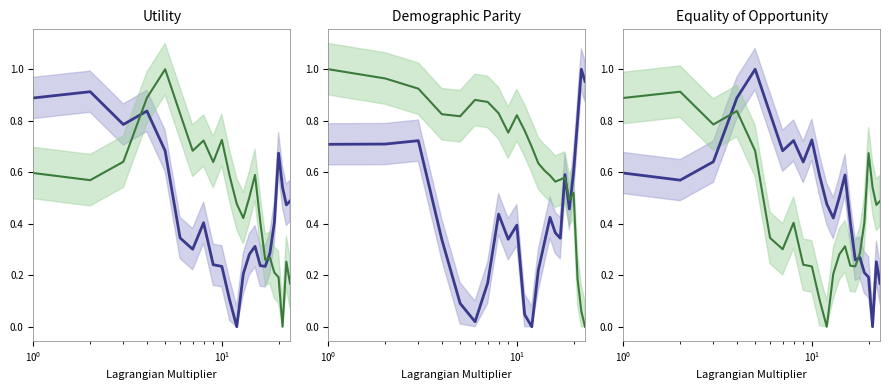

Reading right to left, list all the values displayed in this chart.

Series Blue: 0.2	0.3	0.0	0.2	0.2	0.3	0.3	0.4	0.6	0.5	0.4	0.5	0.6	0.7	0.6	0.7	0.7	0.8	1.0	0.9	0.6	0.6	0.6	0.7
Series Green: 0.5	0.5	0.5	0.7	0.4	0.3	0.2	0.2	0.3	0.3	0.2	0.0	0.1	0.2	0.2	0.4	0.3	0.3	0.7	0.8	0.8	0.9	0.9	1.0